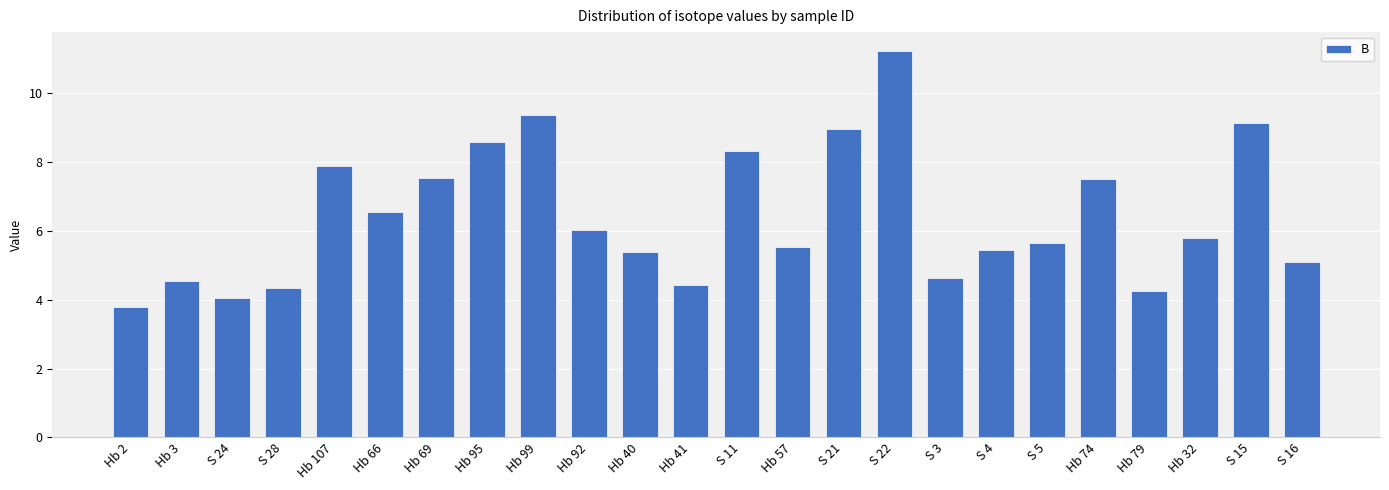

What is the change in value from Hb 2 to S 15?

+5.3